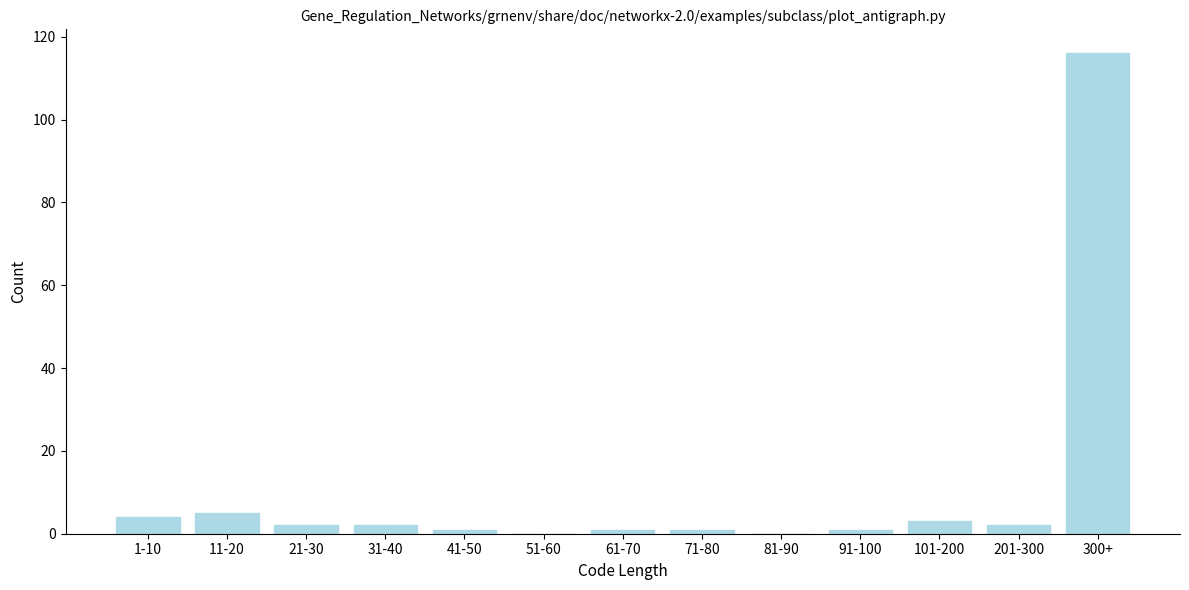

Reading left to right, transcribe all the data shown in this chart.

1-10=4	11-20=5	21-30=2	31-40=2	41-50=1	51-60=0	61-70=1	71-80=1	81-90=0	91-100=1	101-200=3	201-300=2	300+=116